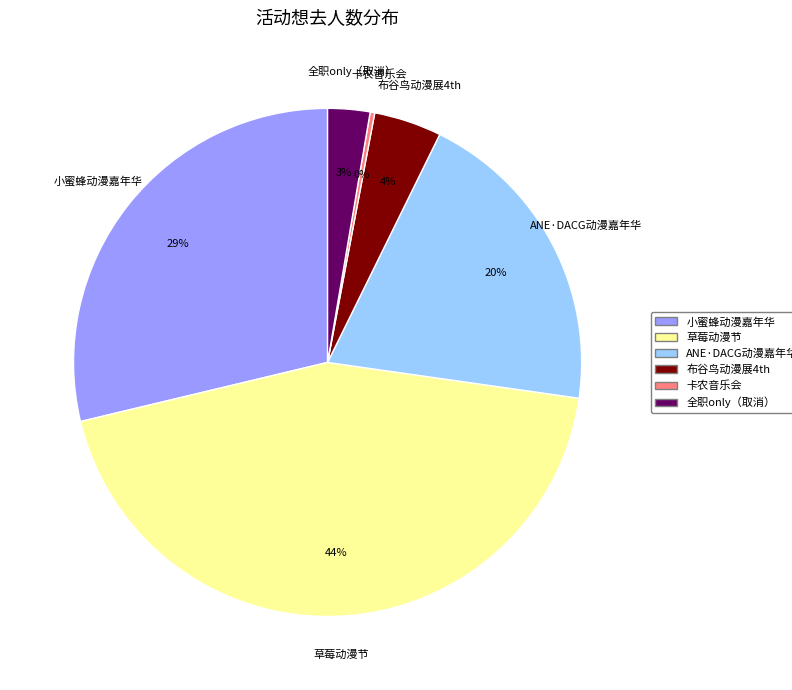

Is there a majority slice in this chart?

No